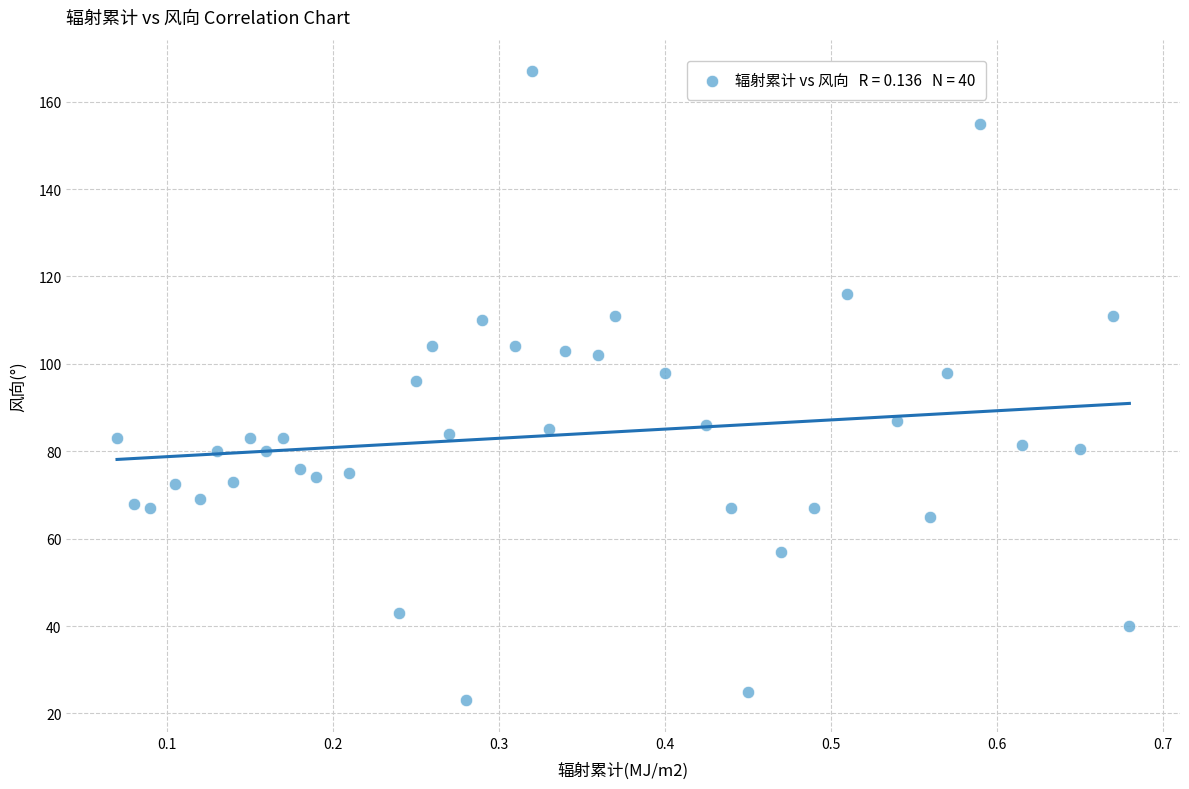

What is the range of X values (max minus min)?

0.6